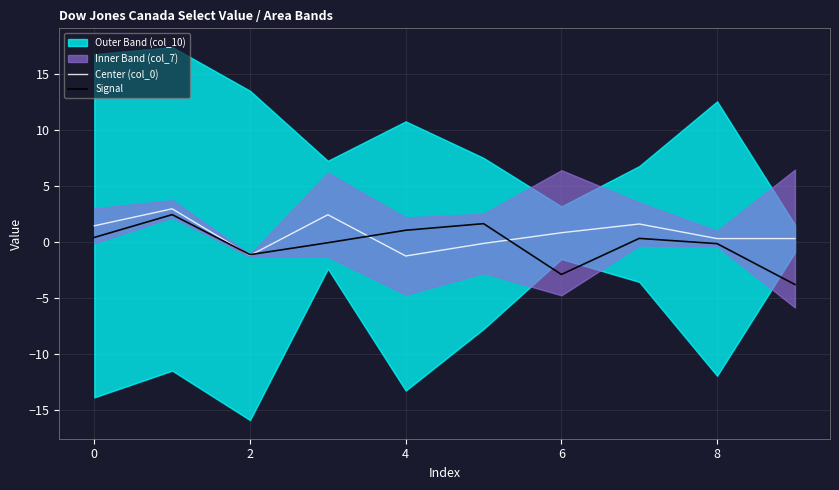

True or false: Signal has a value of 0.4 at 0.

True